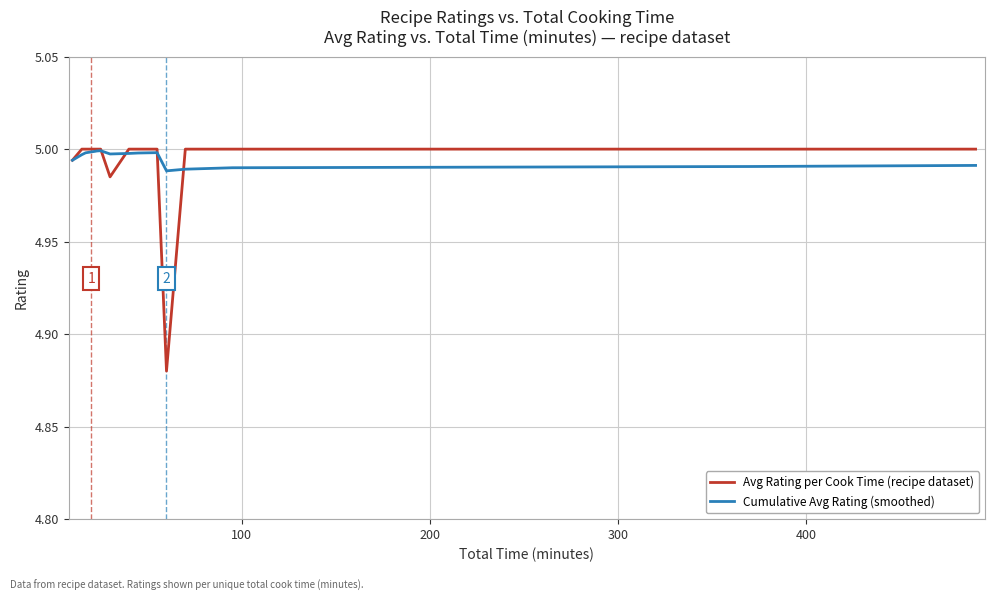

Rank the series by their maximum value, from highest to lowest.

Avg Rating per Cook Time (recipe dataset), Cumulative Avg Rating (smoothed)